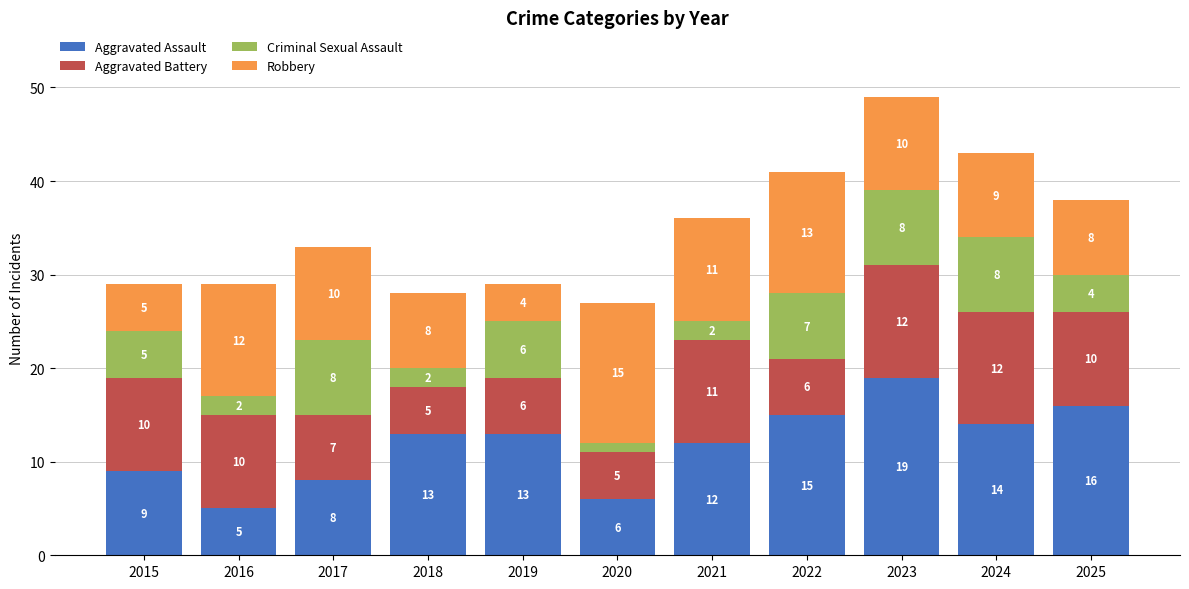

What is the highest value of the Aggravated Assault series?

19